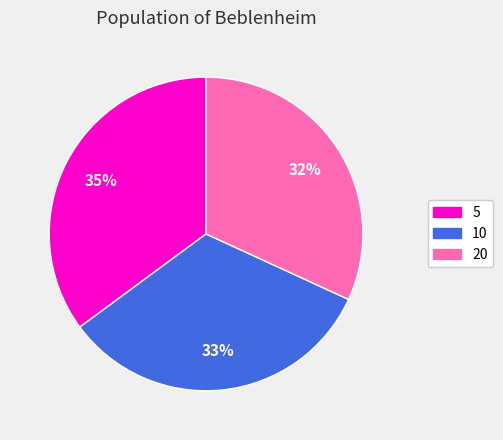

Which category has the smallest portion of the pie?

20